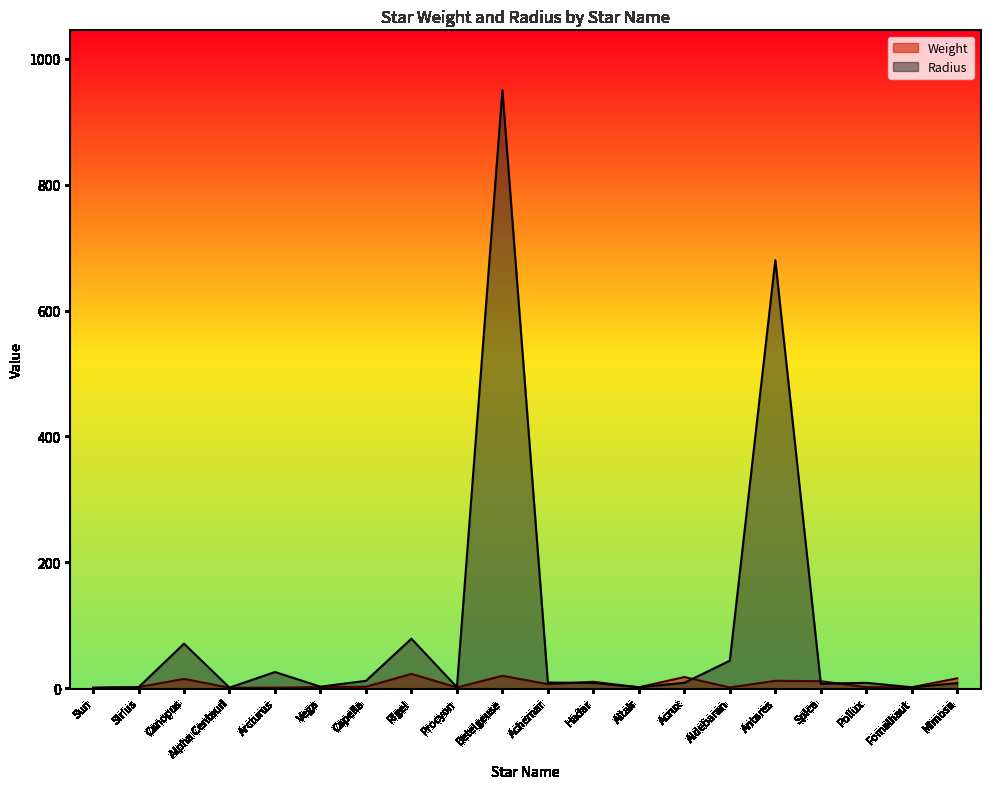

Which series has the largest total across all categories?

Radius